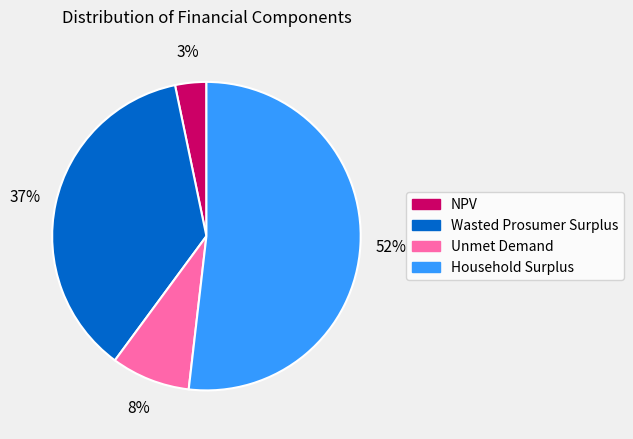

Rank the categories by value from highest to lowest.

Household Surplus, Wasted Prosumer Surplus, Unmet Demand, NPV